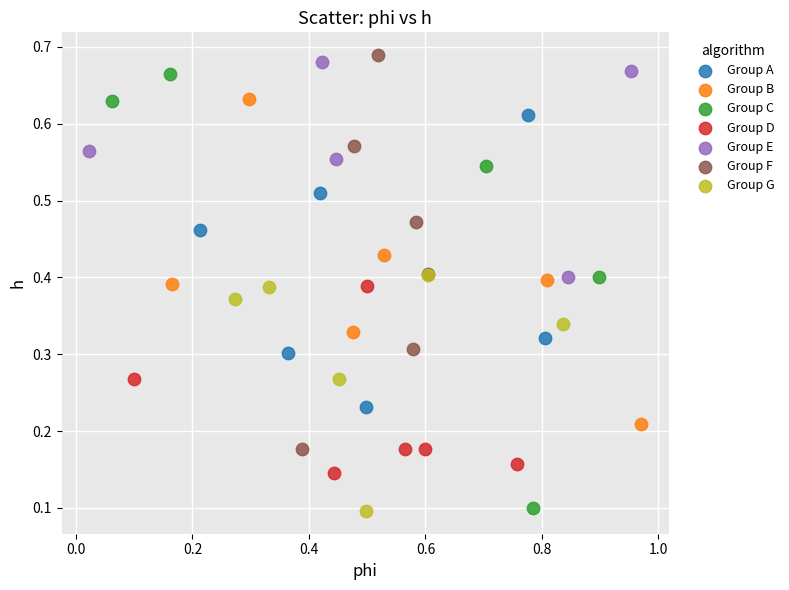

What are all the series names shown in the legend?

Group A, Group B, Group C, Group D, Group E, Group F, Group G